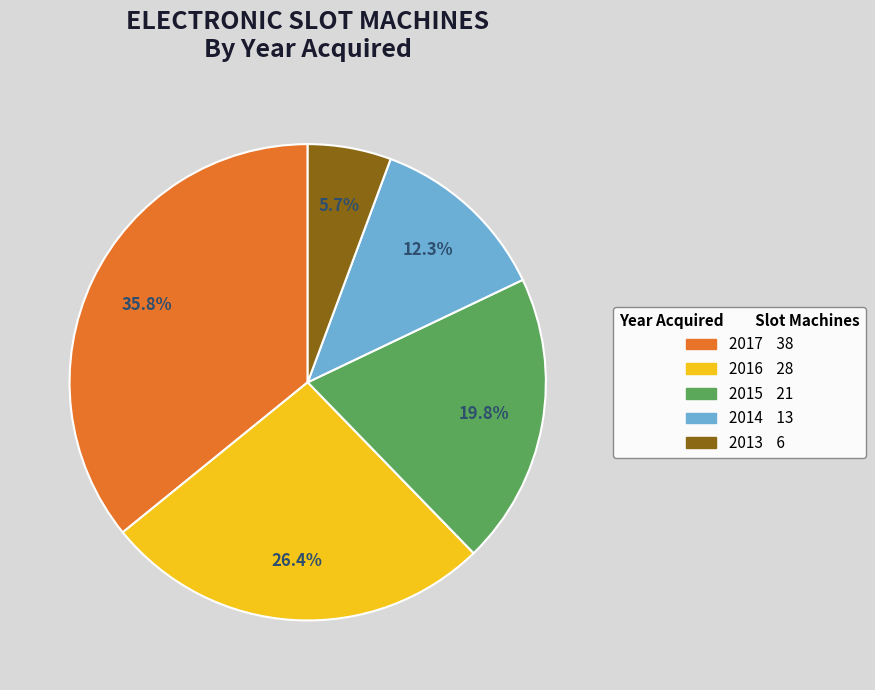

To the nearest percent, what is the combined percentage of 2015 and 2013?

25%